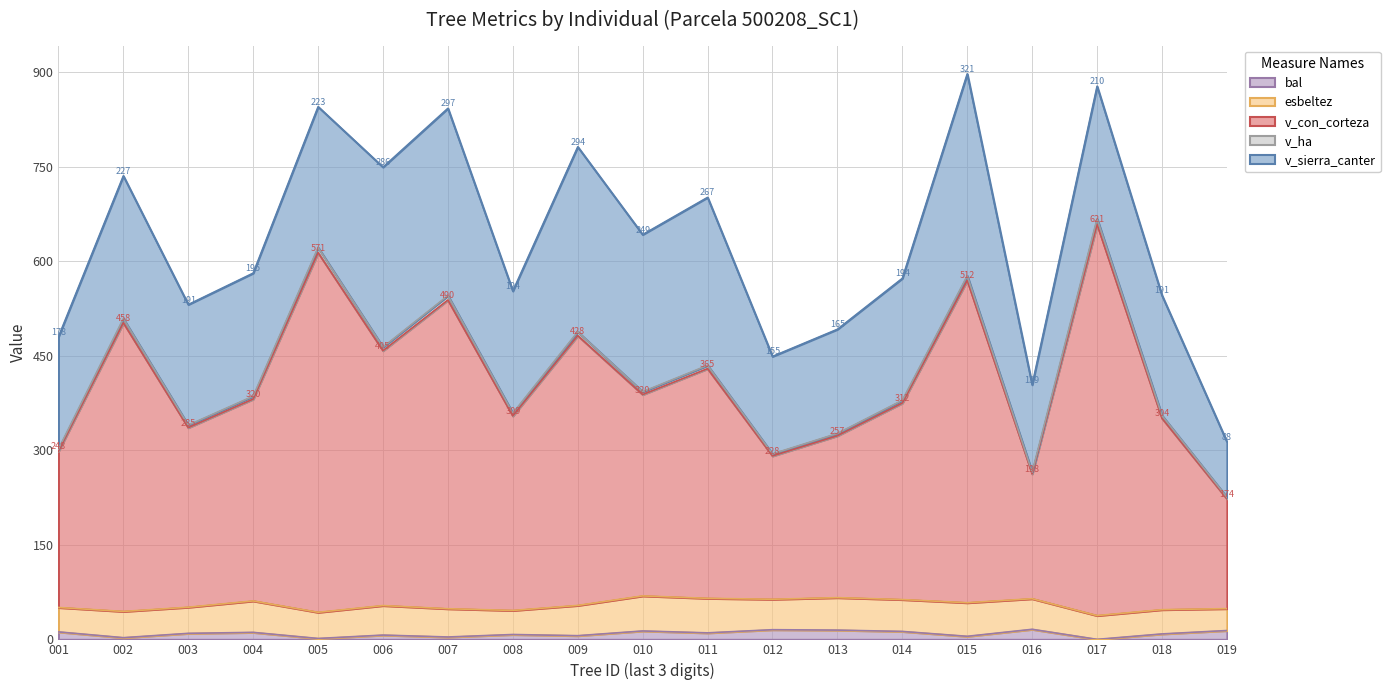

True or false: bal has a value of 1.6 at 009.

False